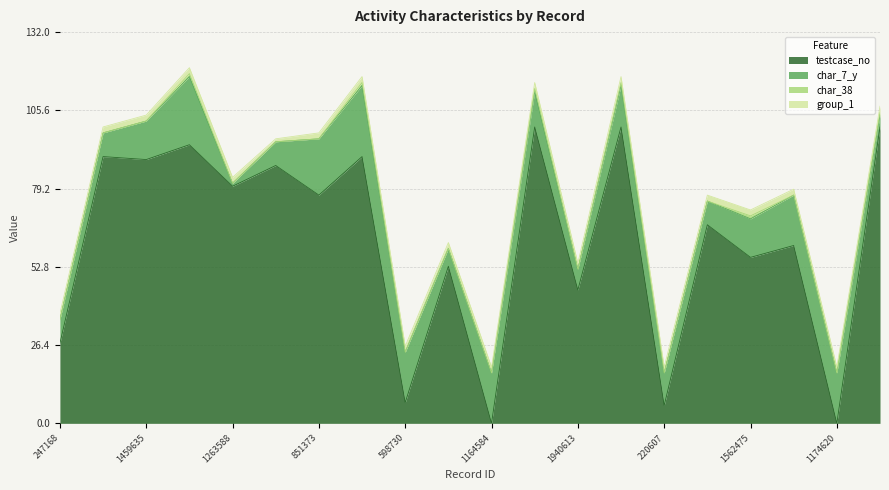

Does the chart display data point markers on the line(s)?

No